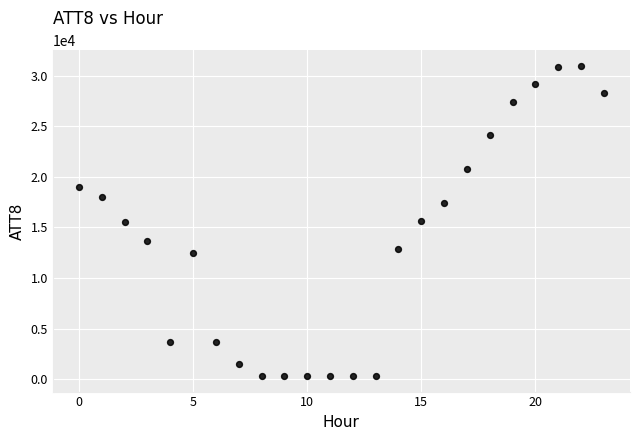

What is the range of Y values (max minus min)?

30700